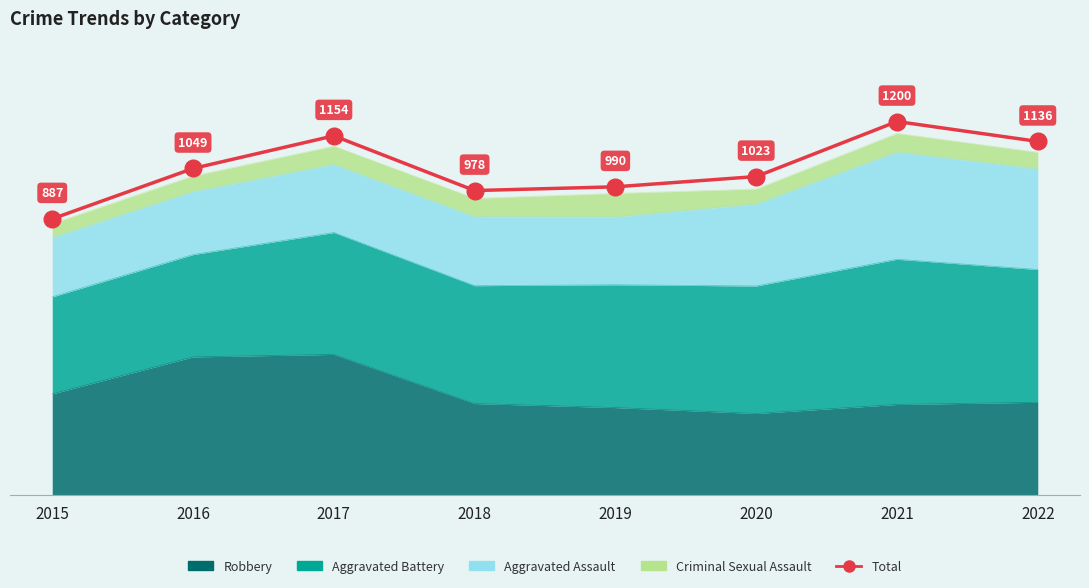

How many interior local valleys (lower than both neighbors) does the data have?

1